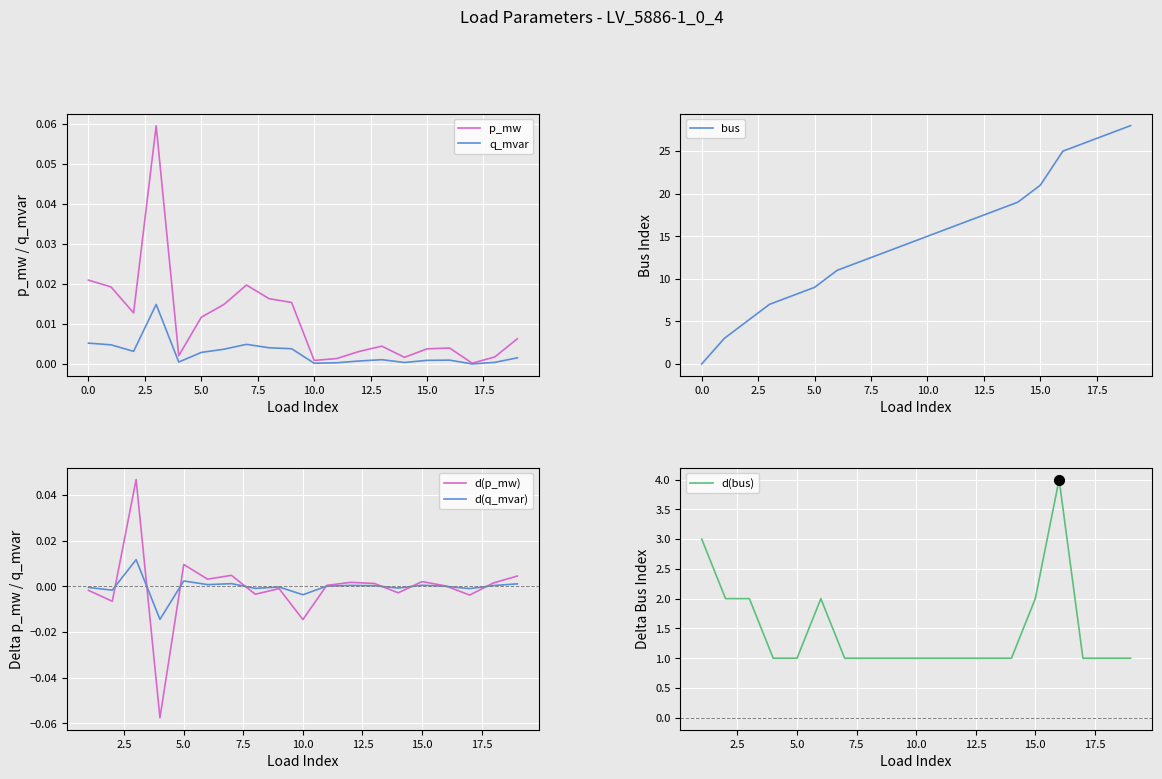

Reading left to right, extract all data points from this chart.

p_mw: 0.0	0.0	0.0	0.0	0.0	0.0	0.0	0.0	0.0	0.0	0.0	0.0	0.0	0.0	0.0	0.0	0.0	0.0	0.0	0.0
q_mvar: 0.0	0.0	0.0	0.1	0.0	0.0	0.0	0.0	0.0	0.0	0.0	0.0	0.0	0.0	0.0	0.0	0.0	0.0	0.0	0.0